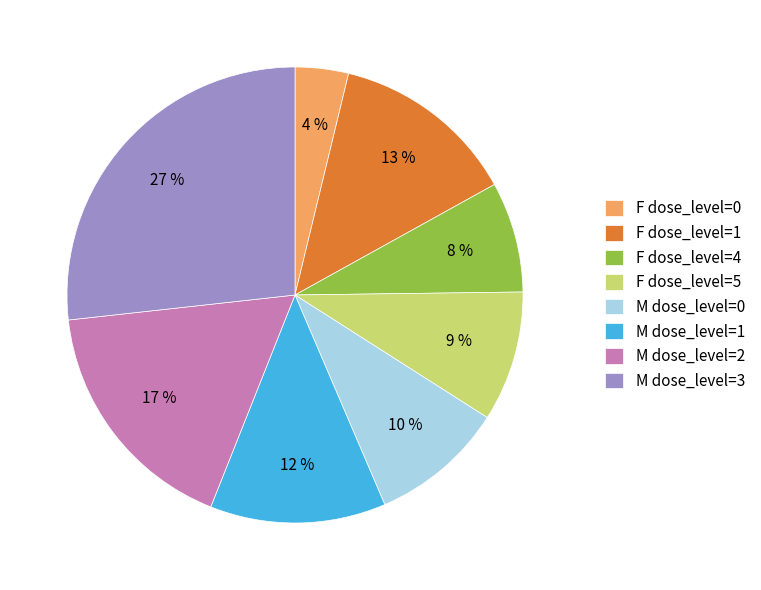

Which slice is the smallest?

F dose_level=0